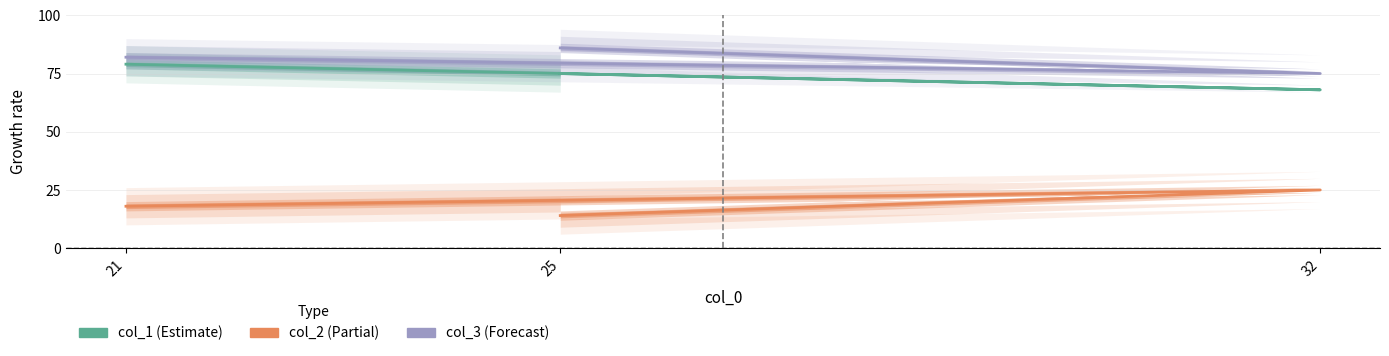

Which category has the highest value in the col_3 series?

25